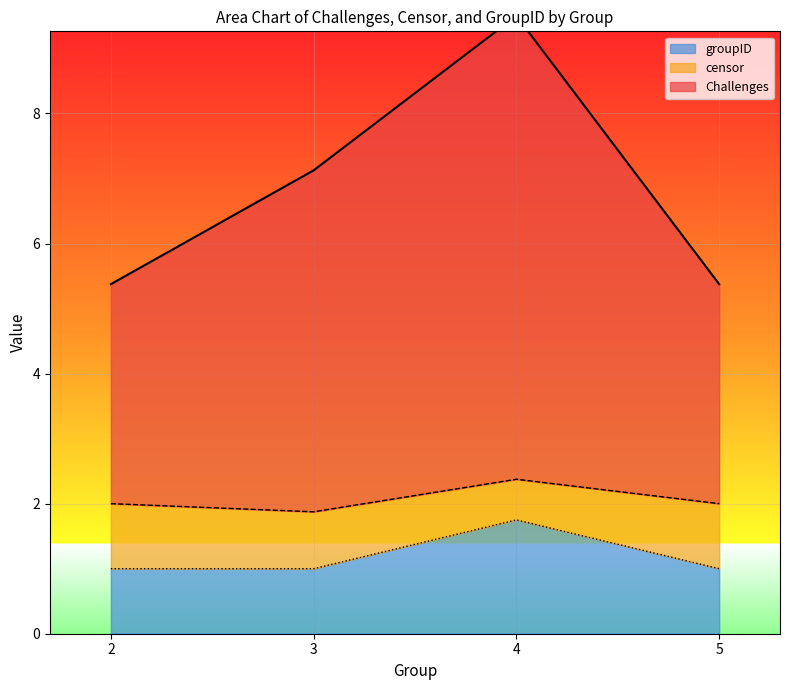

True or false: groupID has a value of 2.3 at 4.

False